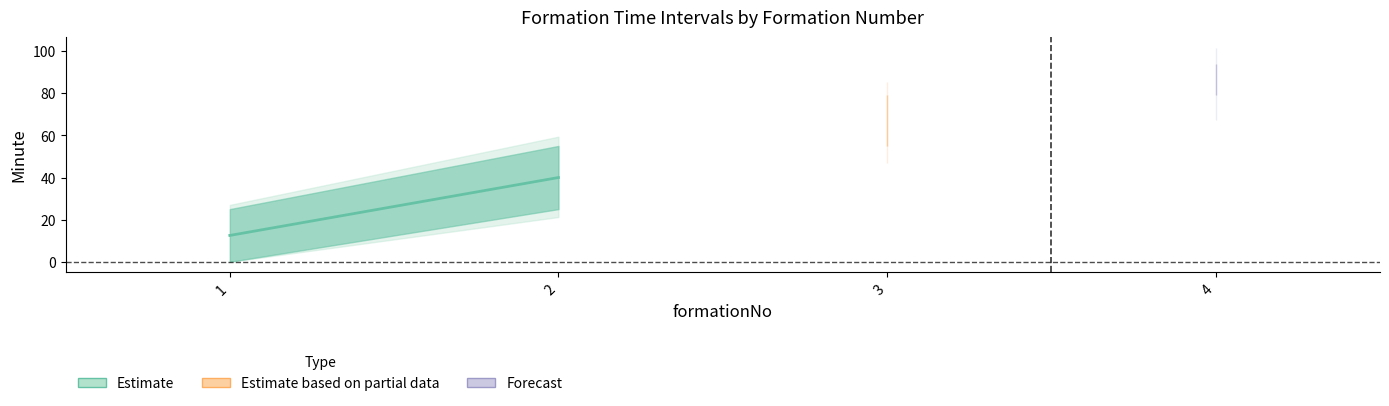

What is the greatest value displayed?

94